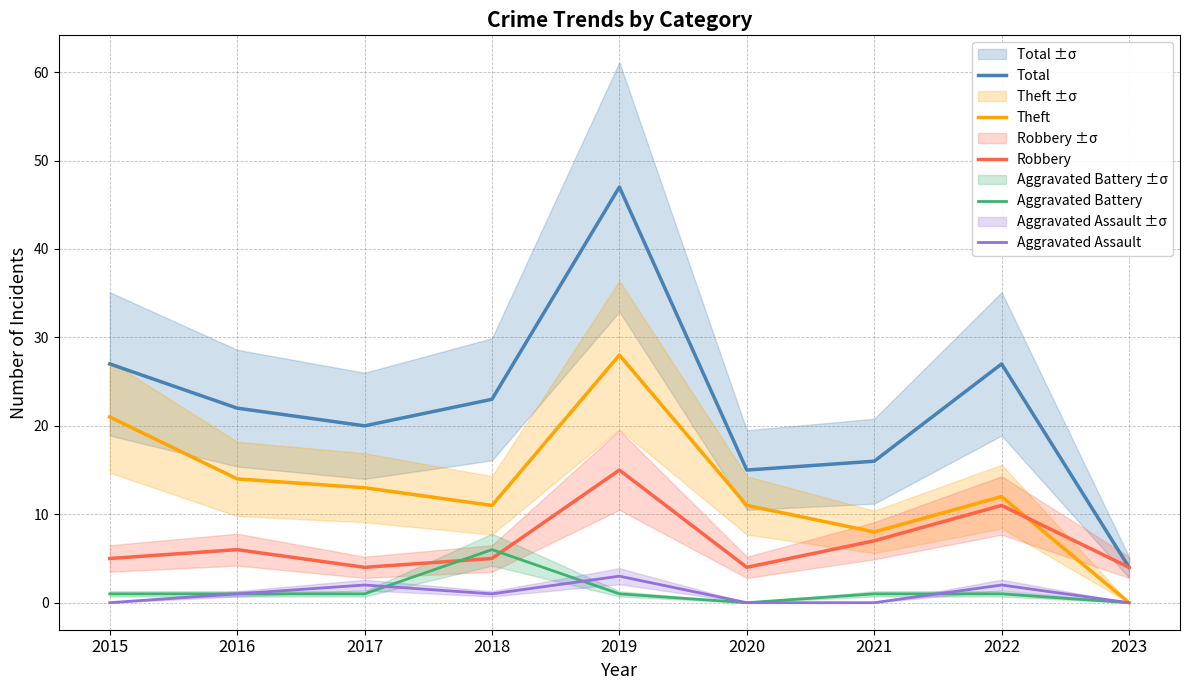

How many lines are shown in the chart?

5